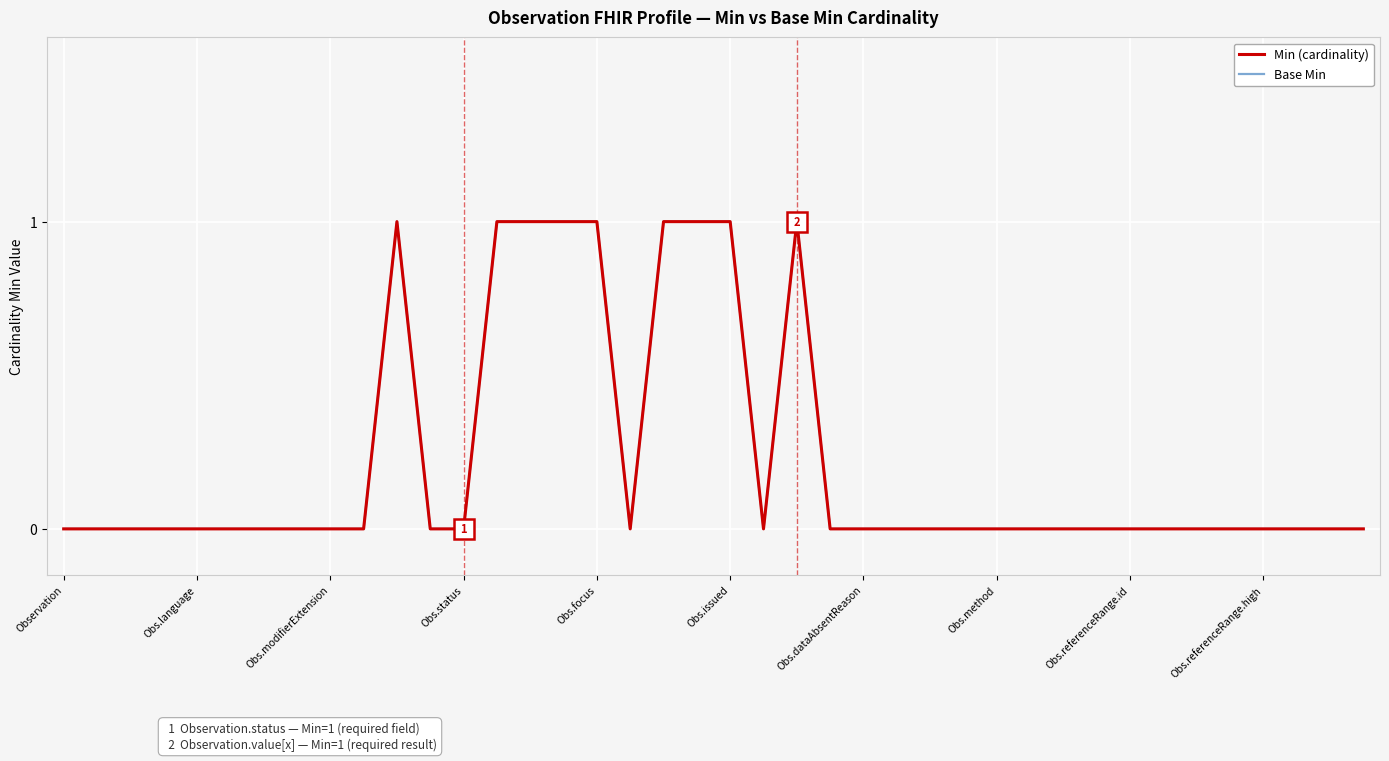

At how many categories does at least one series exceed 0?

9